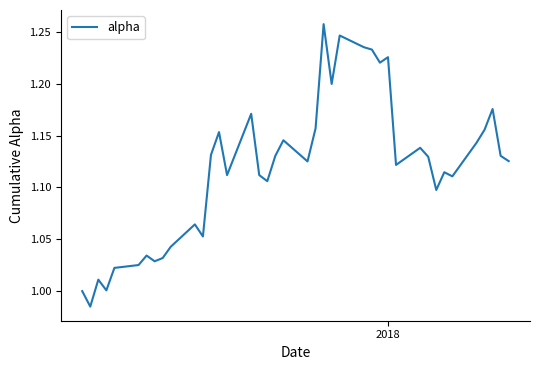

What is the difference between the maximum and minimum values?

0.3